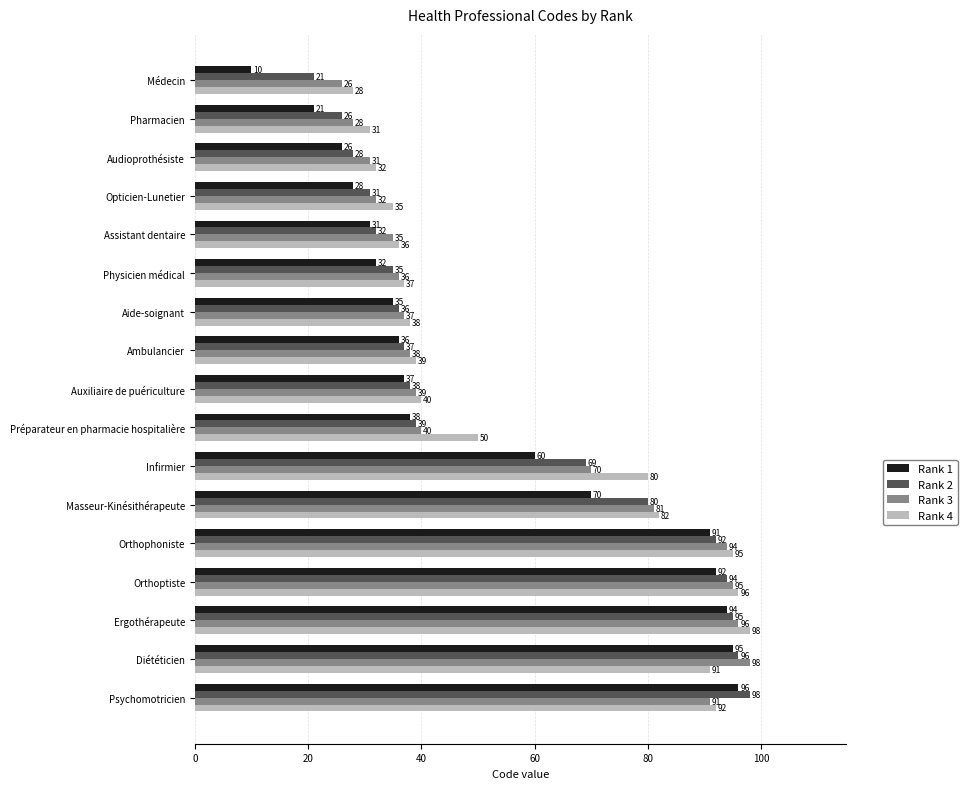

At Préparateur en pharmacie hospitalière, list the series in order from largest to smallest.

Rank 4, Rank 3, Rank 2, Rank 1